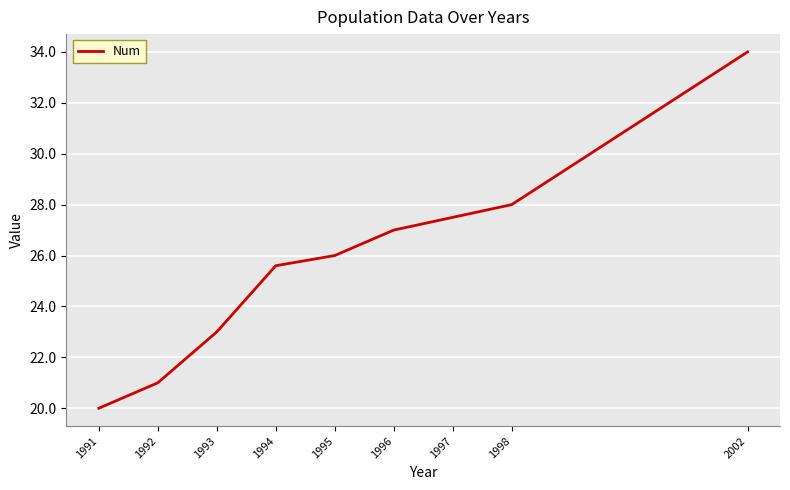

What is the maximum value shown in the chart?

34.0